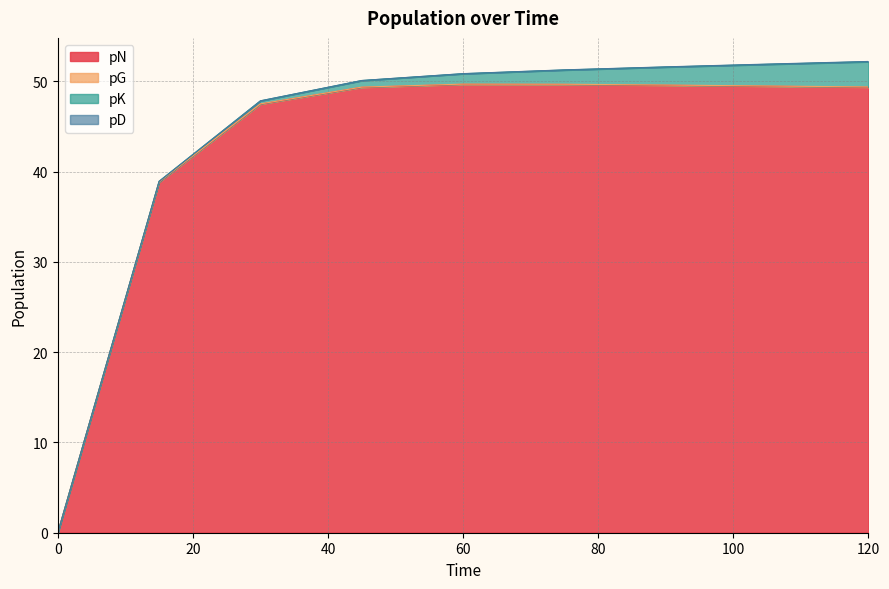

The pG series shows 0.0 at 120.0. True or false?

False